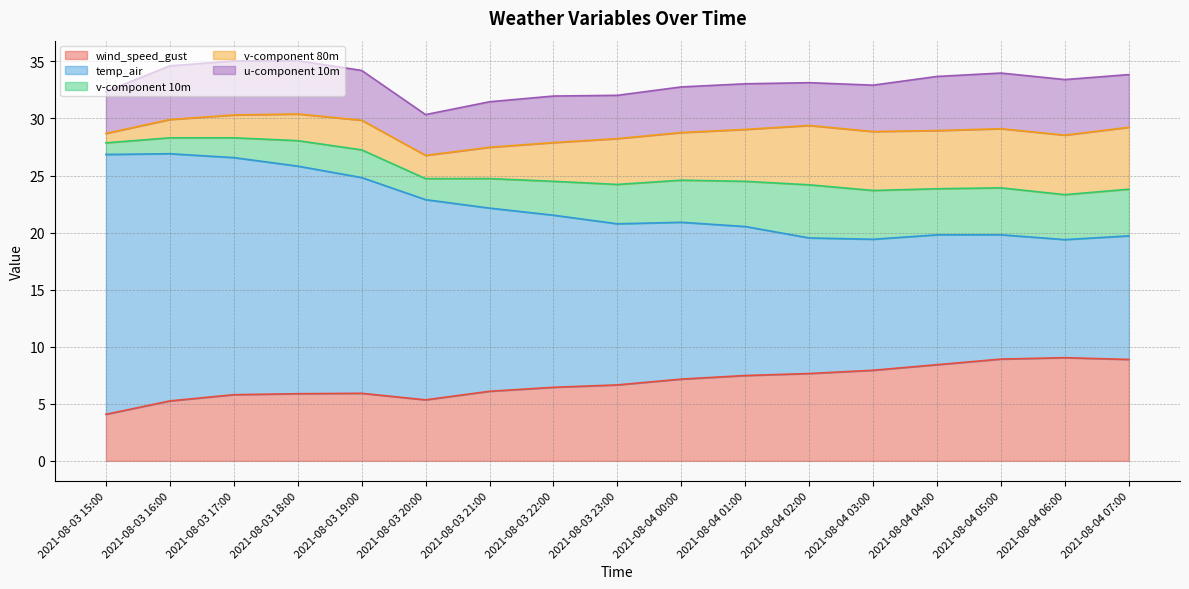

True or false: v-component 80m has a value of 2.3 at 2021-08-03 18:00.

True